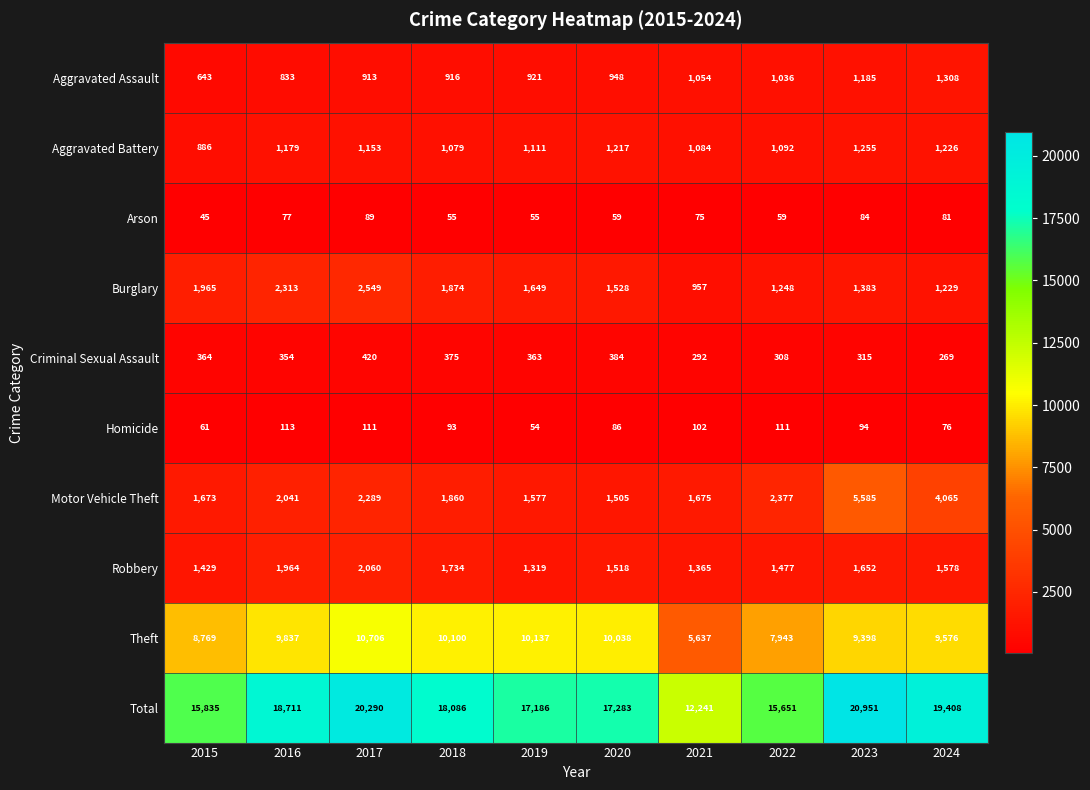

Which series has the largest total across all categories?

Total